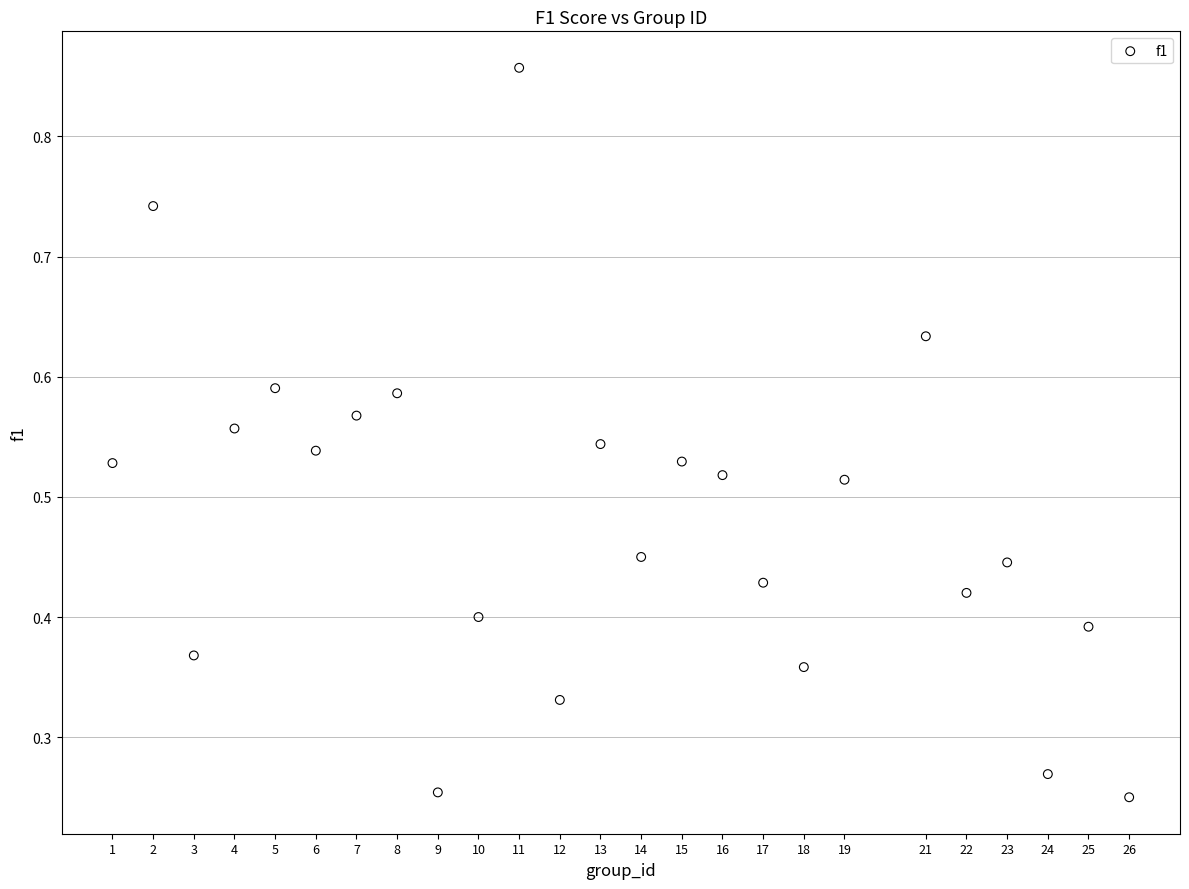

What is the range of X values (max minus min)?

25.0